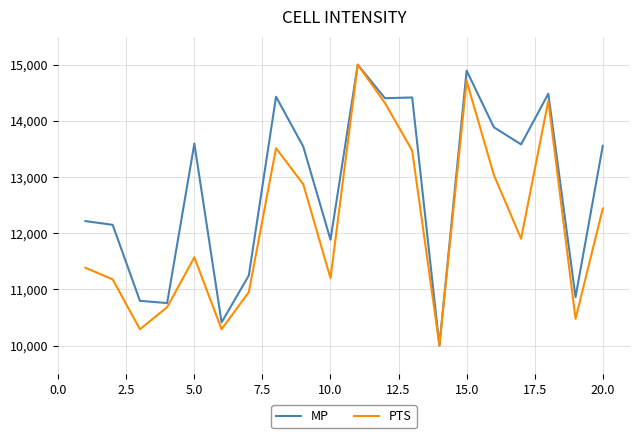

Rank the series by their average value, from highest to lowest.

MP, PTS